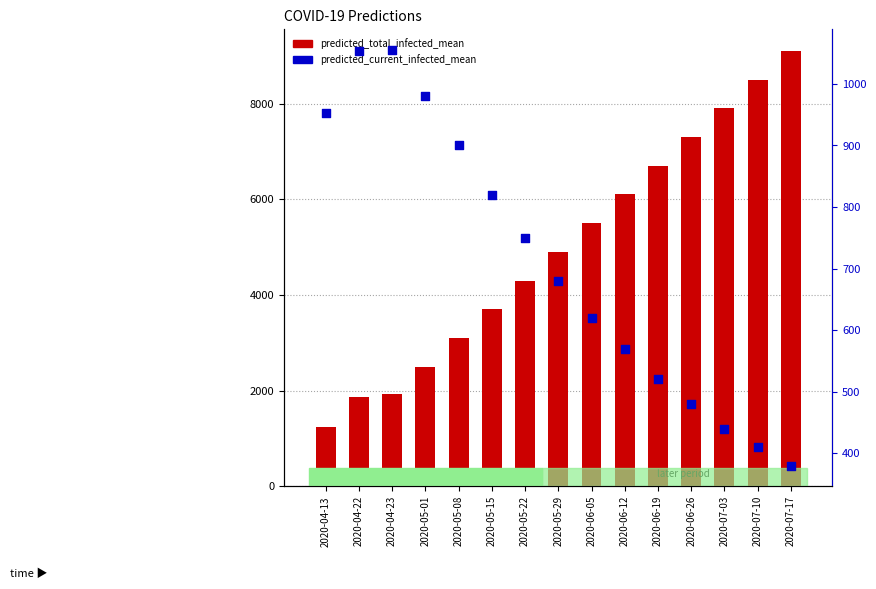

What are all the series names shown in the legend?

predicted_total_infected_mean, predicted_current_infected_mean